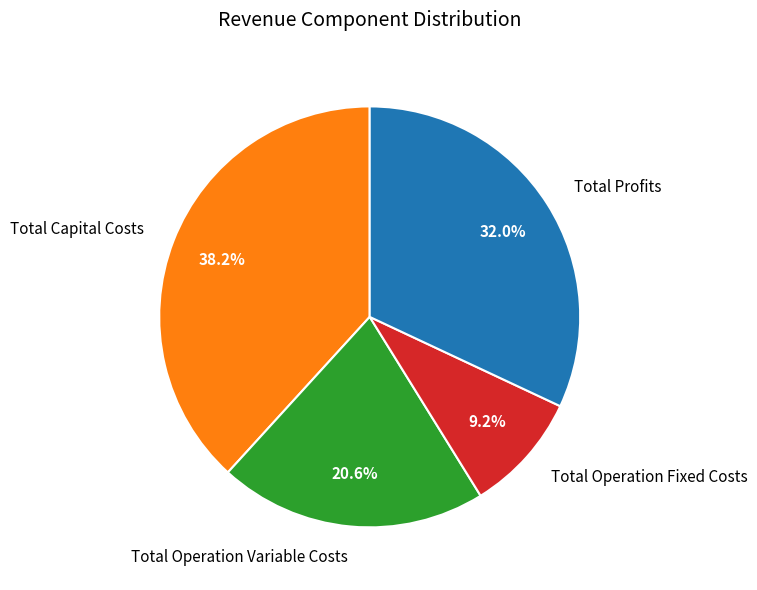

What percentage is the Total Operation Fixed Costs slice, to the nearest percent?

9%